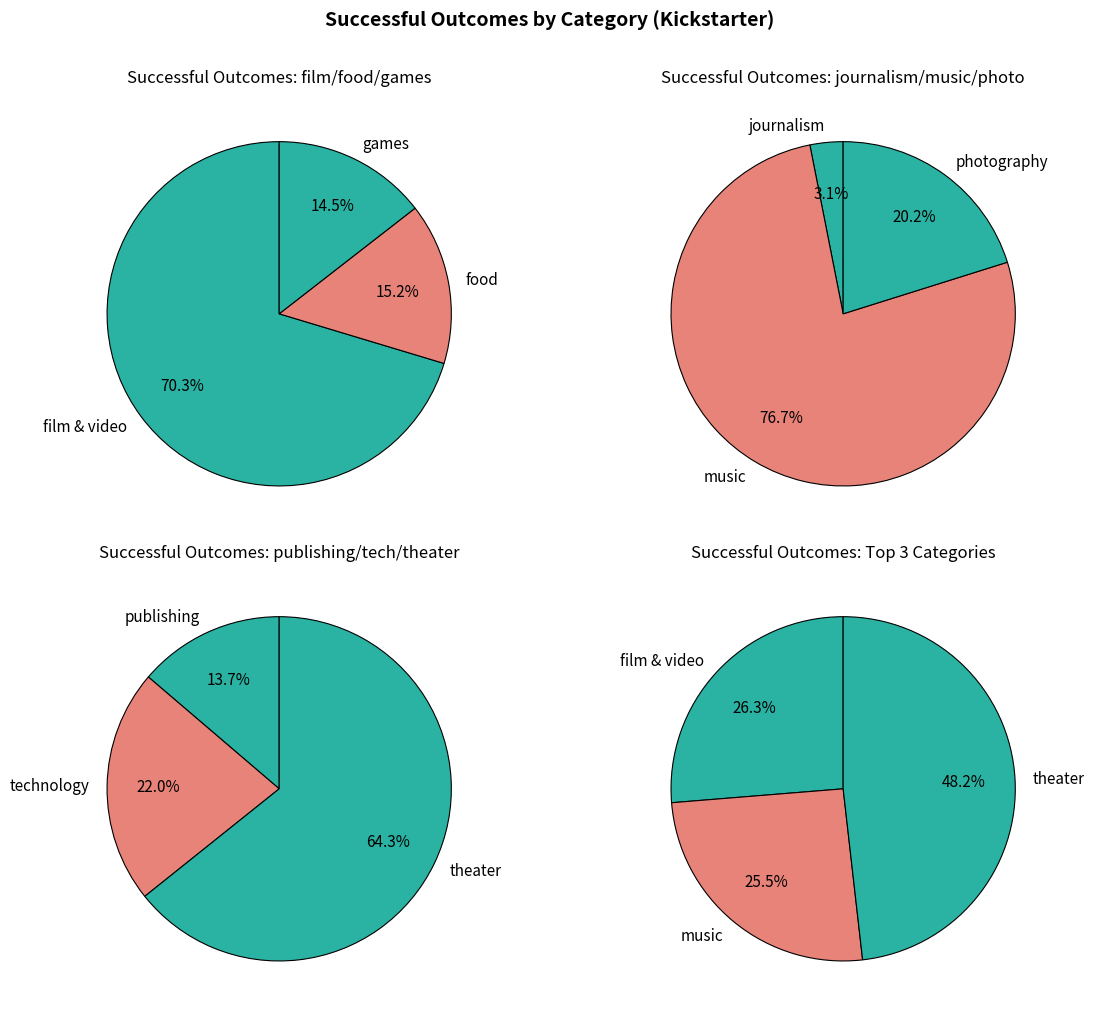

Is it true that technology is 16% of the pie?

False